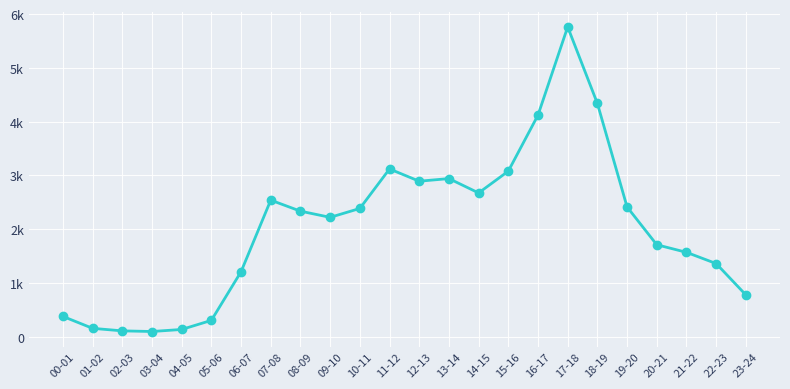

Rank the categories by value from lowest to highest.

03-04, 02-03, 04-05, 01-02, 05-06, 00-01, 23-24, 06-07, 22-23, 21-22, 20-21, 09-10, 08-09, 10-11, 19-20, 07-08, 14-15, 12-13, 13-14, 15-16, 11-12, 16-17, 18-19, 17-18